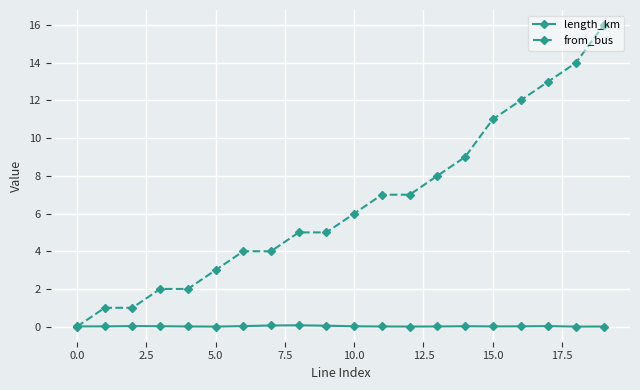

Which series has the largest range (max minus min)?

from_bus